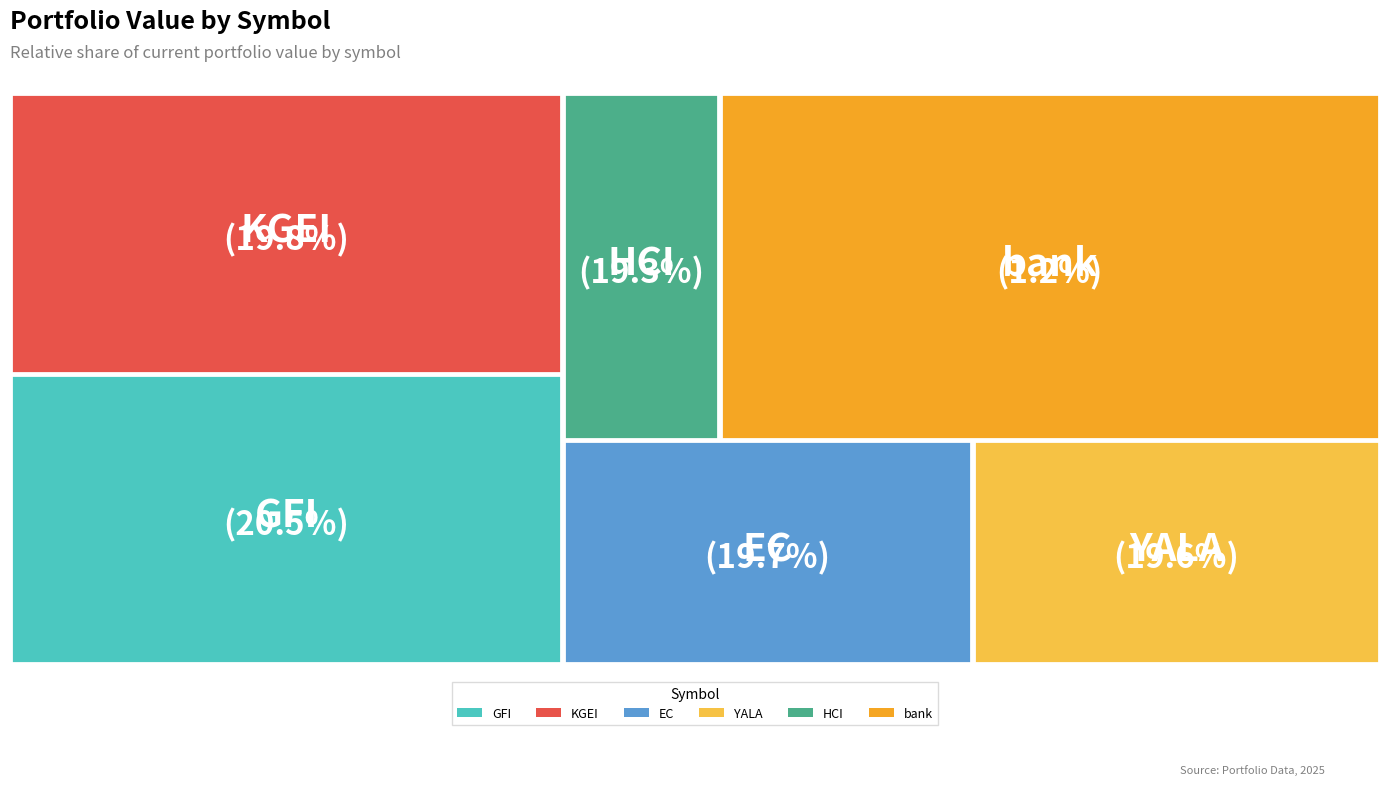

Is there any slice that represents more than half of the pie?

No